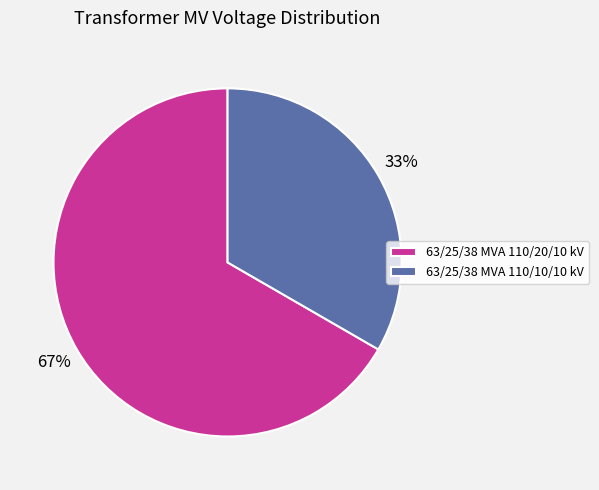

Combined, do 63/25/38 MVA 110/20/10 kV and 63/25/38 MVA 110/10/10 kV account for over 50%?

Yes